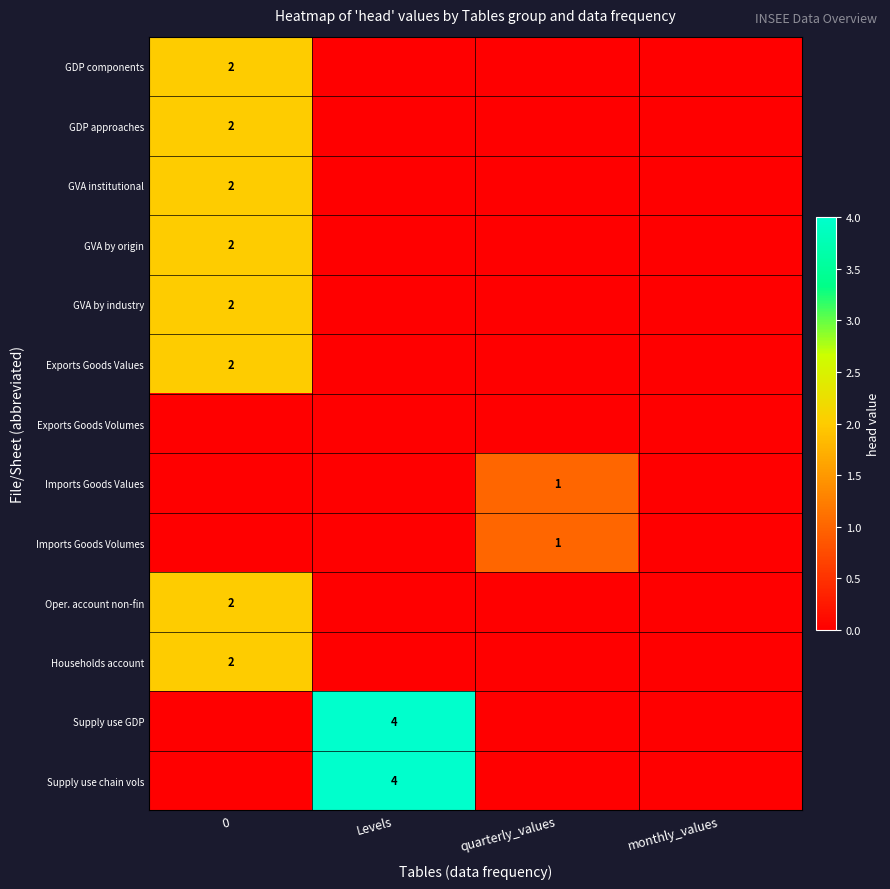

The value of Exports Goods Values at 0 is 2. True or false?

True